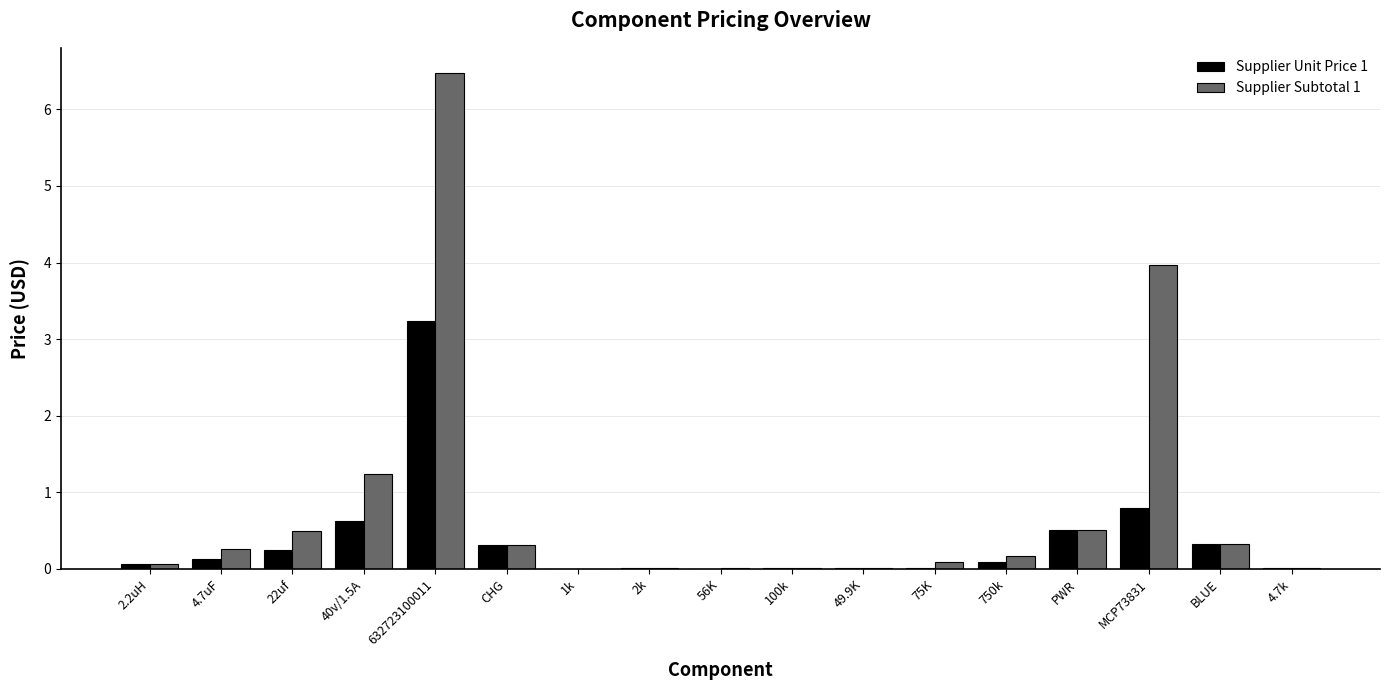

True or false: Supplier Subtotal 1 has a value of 0.0 at 1k.

True